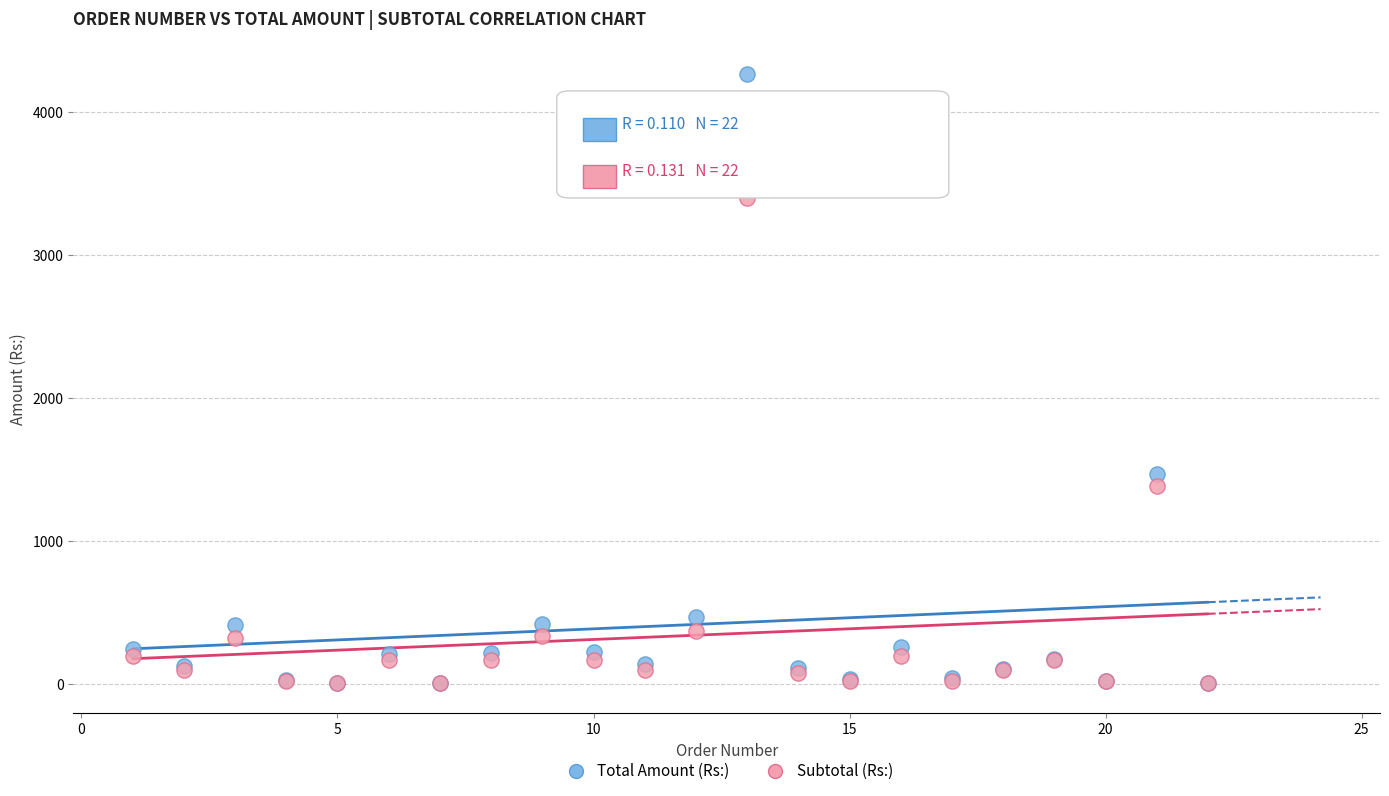

Which series has the widest spread of Y values?

Total Amount (Rs:)